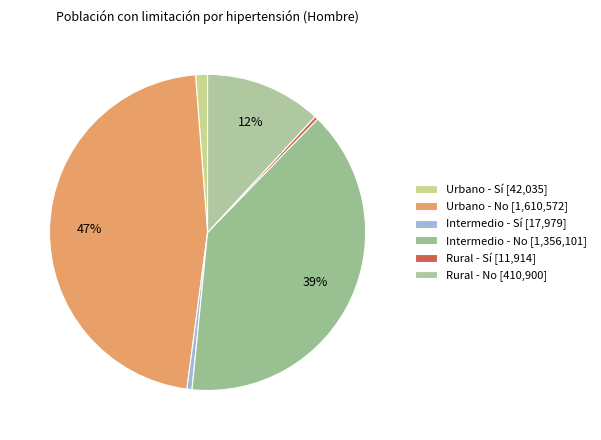

What is the largest slice in the pie chart?

Urbano - No